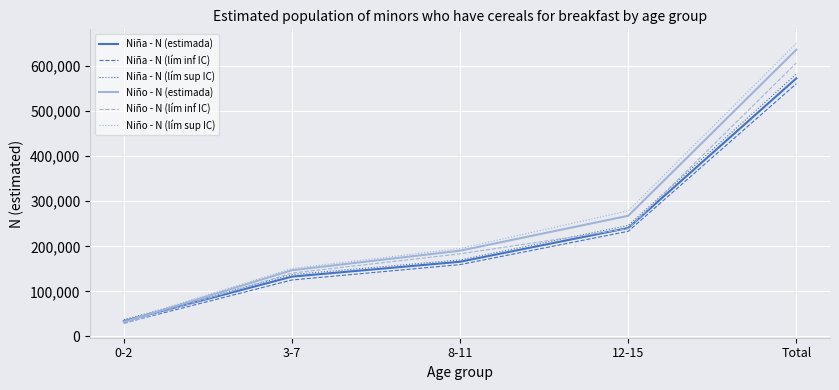

At which label does Niño - N (lím sup IC) reach its minimum?

0-2